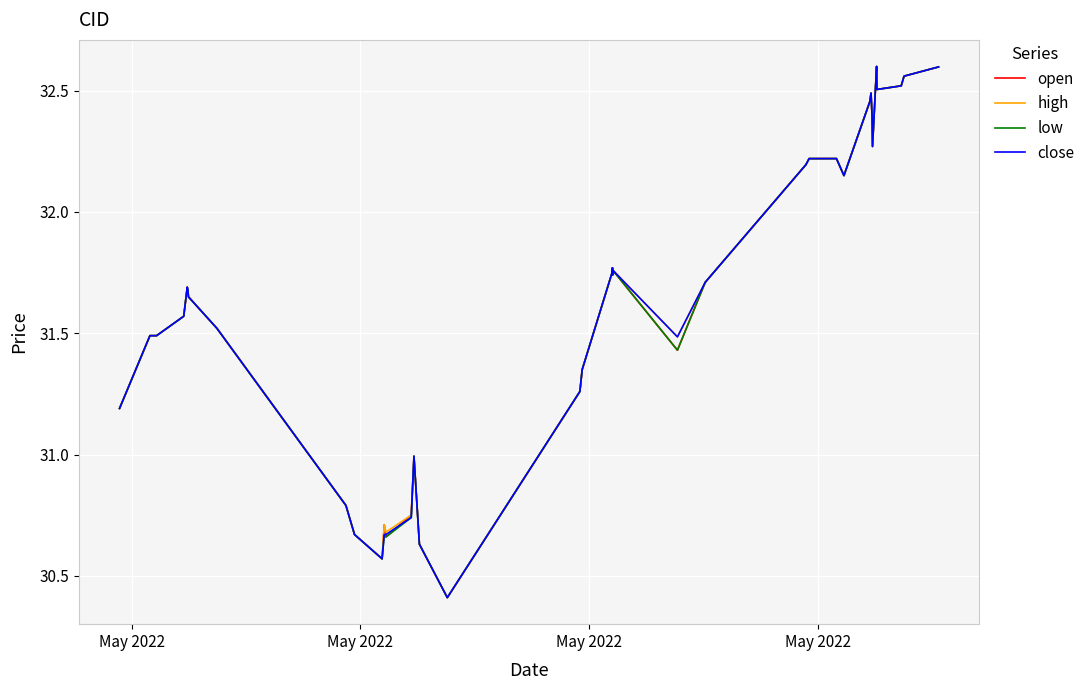

What is the smallest value displayed?

30.4